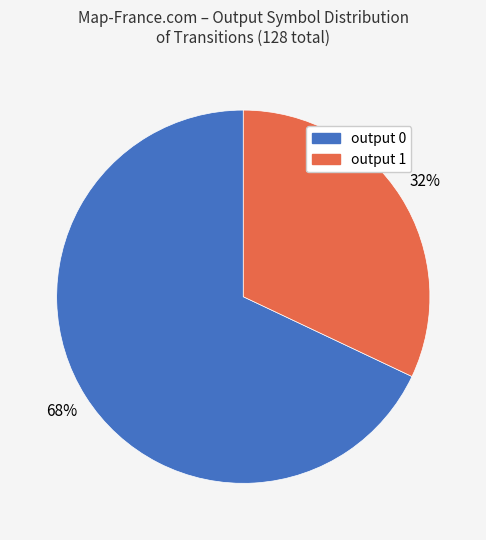

True or false: output 1 accounts for 89% of the total.

False